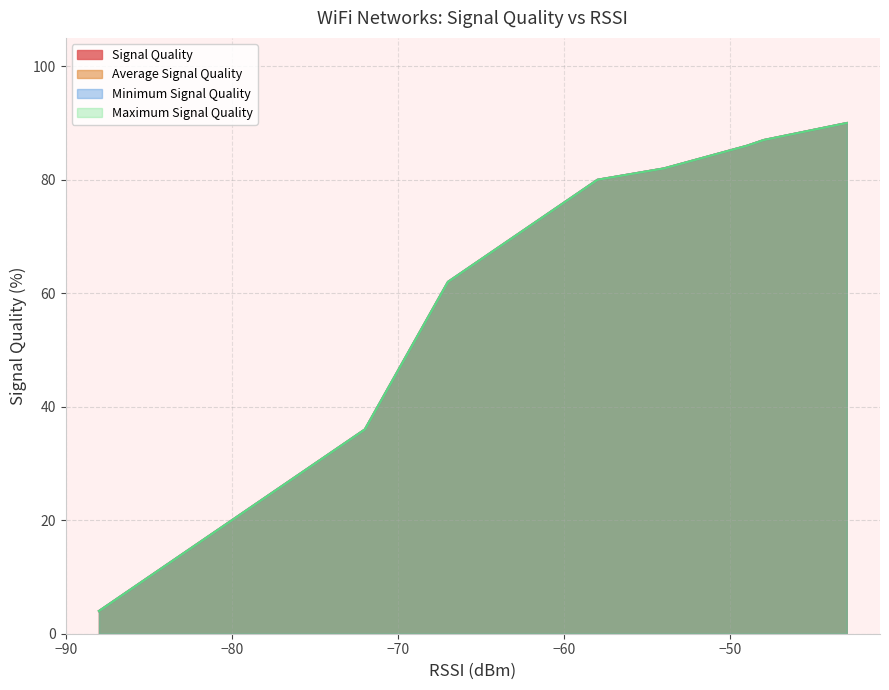

What is the difference between the maximum and minimum values in the Minimum Signal Quality series?

86